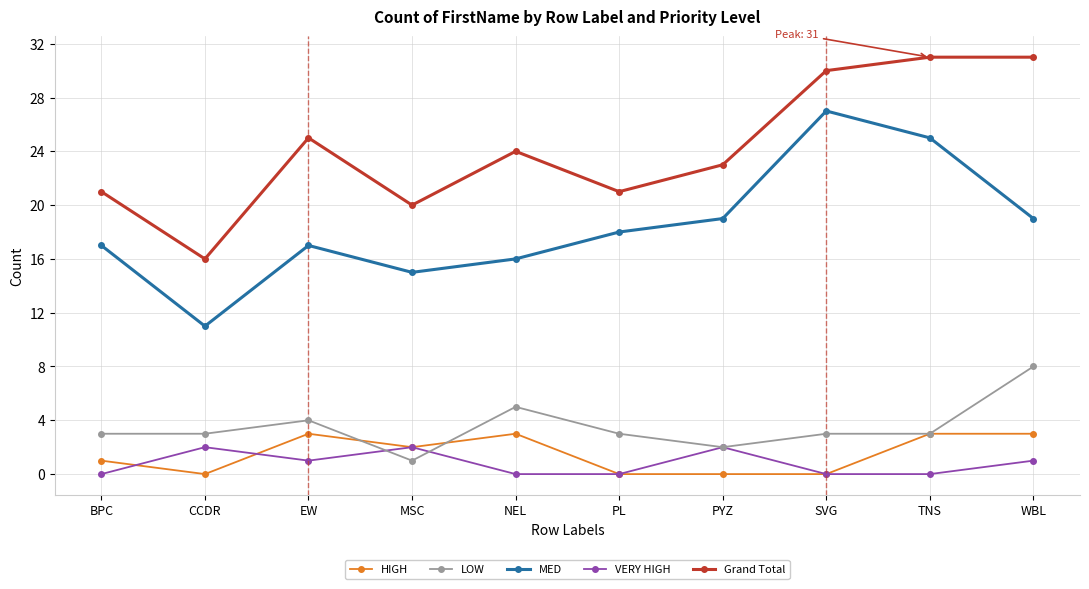

Which series has the largest total across all categories?

Grand Total